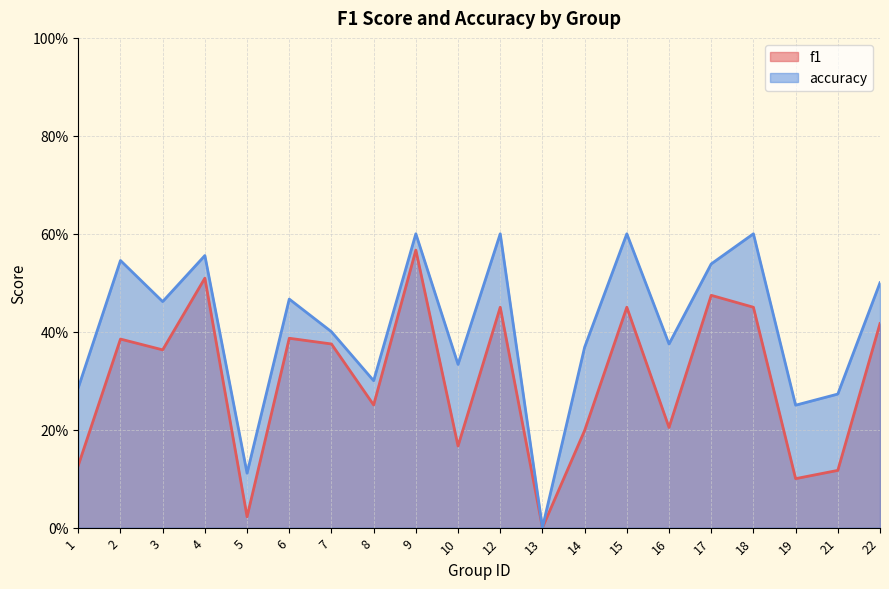

How many lines are shown in the chart?

2